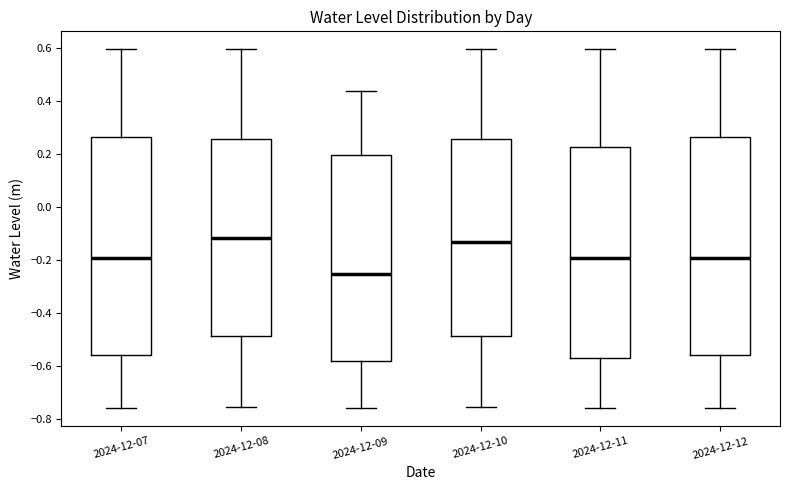

Reading left to right, read every box against the y-axis: the position of its median line, the range the box covers, and the ends of its whiskers. The values are not printed on the chart, so give them approximately, as read against the axis.

2024-12-07: median -0.20, box -0.56 to 0.26, whiskers -0.76 to 0.60
2024-12-08: median -0.12, box -0.48 to 0.26, whiskers -0.76 to 0.60
2024-12-09: median -0.26, box -0.58 to 0.20, whiskers -0.76 to 0.44
2024-12-10: median -0.14, box -0.48 to 0.26, whiskers -0.76 to 0.60
2024-12-11: median -0.20, box -0.58 to 0.22, whiskers -0.76 to 0.60
2024-12-12: median -0.20, box -0.56 to 0.26, whiskers -0.76 to 0.60